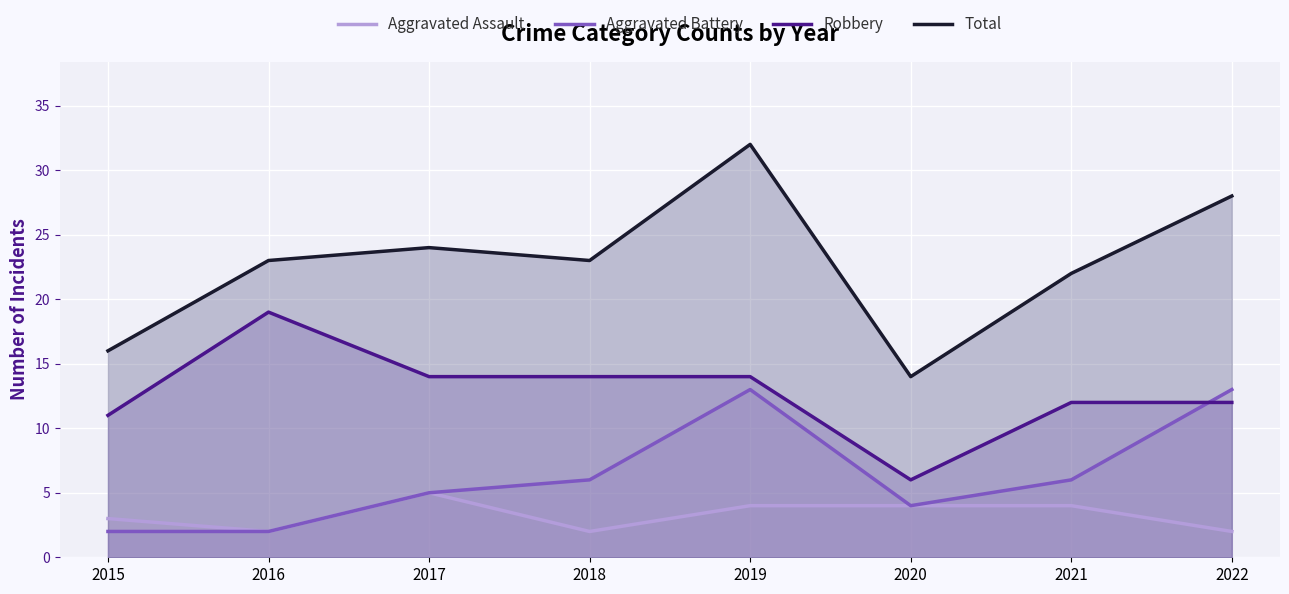

Reading right to left, list all the values displayed in this chart.

Aggravated Assault: 2022=2	2021=4	2020=4	2019=4	2018=2	2017=5	2016=2	2015=3
Aggravated Battery: 2022=13	2021=6	2020=4	2019=13	2018=6	2017=5	2016=2	2015=2
Robbery: 2022=12	2021=12	2020=6	2019=14	2018=14	2017=14	2016=19	2015=11
Total: 2022=28	2021=22	2020=14	2019=32	2018=23	2017=24	2016=23	2015=16